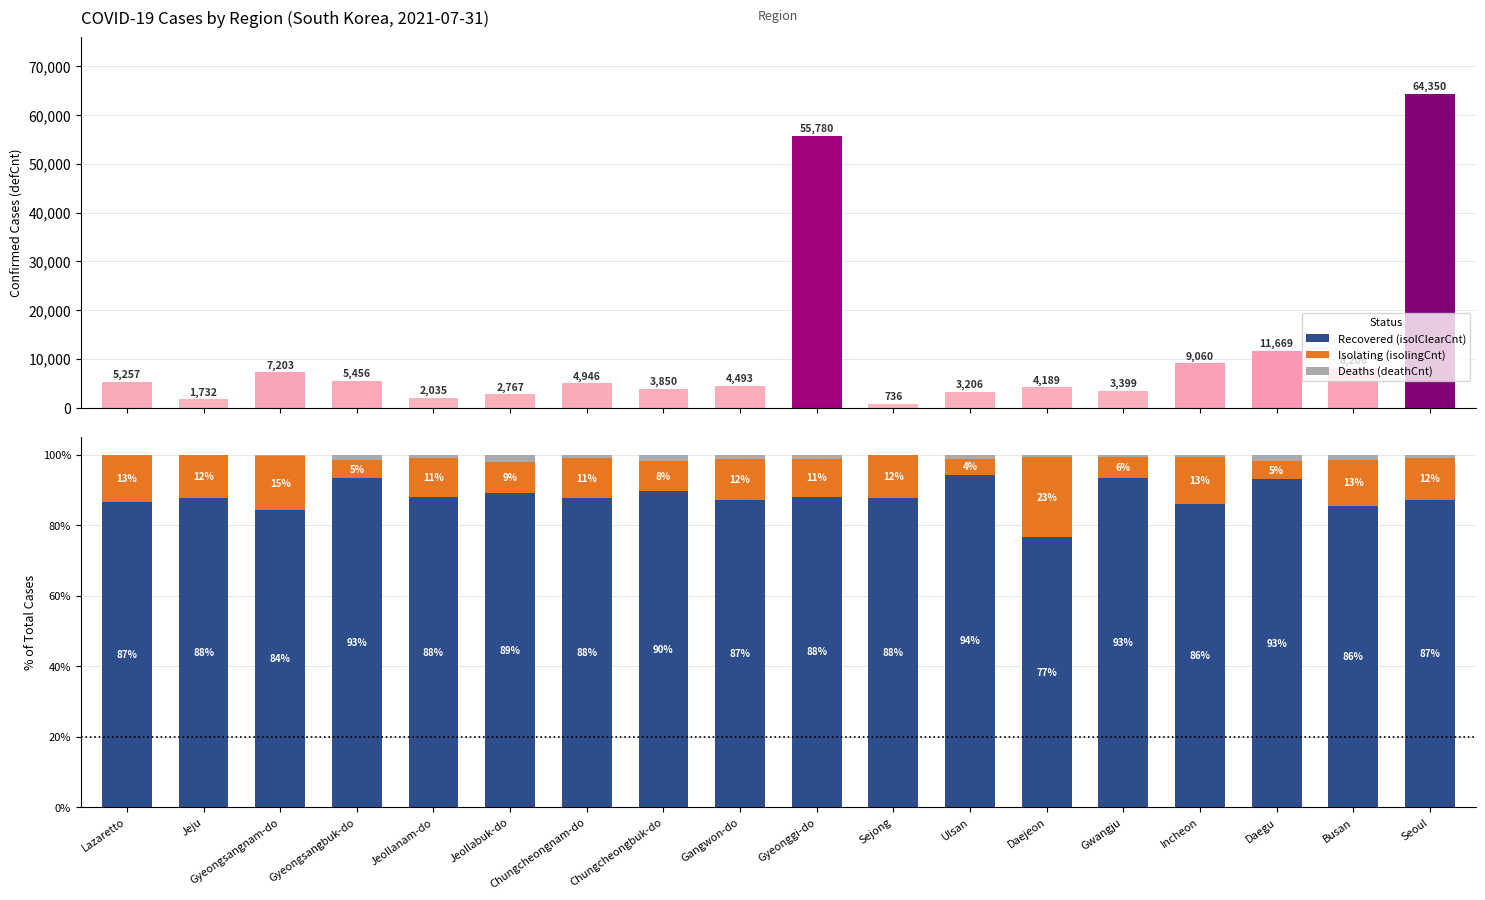

The Deaths (deathCnt) series shows 0.3 at Daejeon. True or false?

False